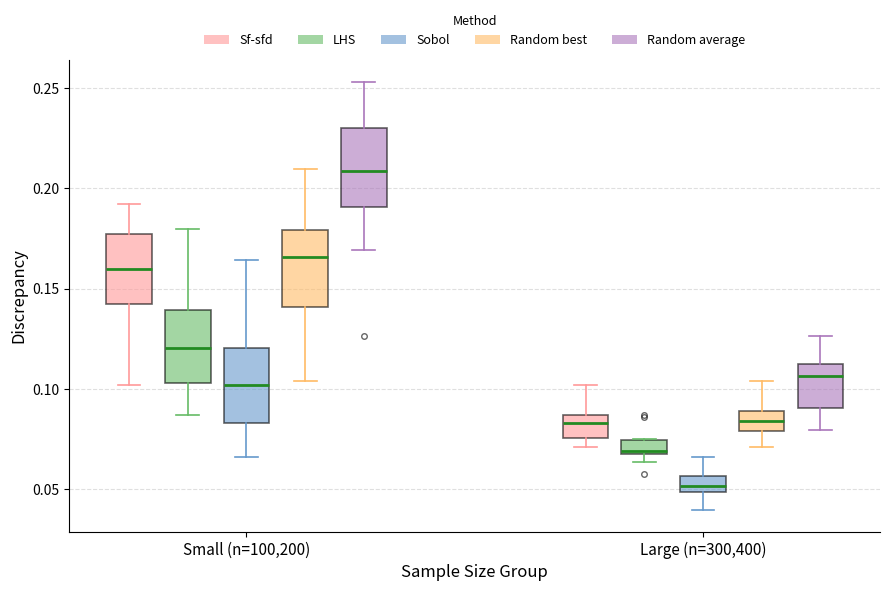

Which box's median line is the lowest?

Large (n=300,400) (Sobol)